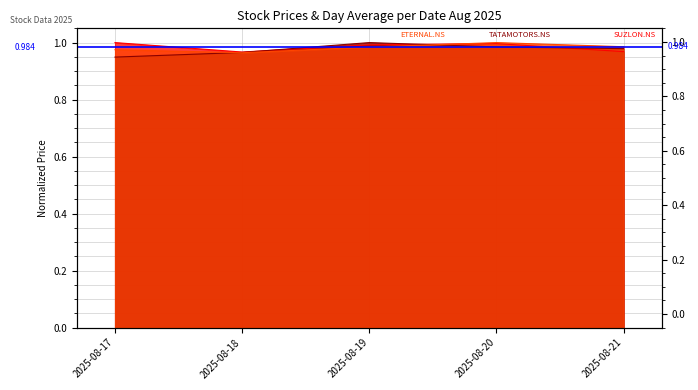

Between 2025-08-21 and 2025-08-18, which is larger?

2025-08-21